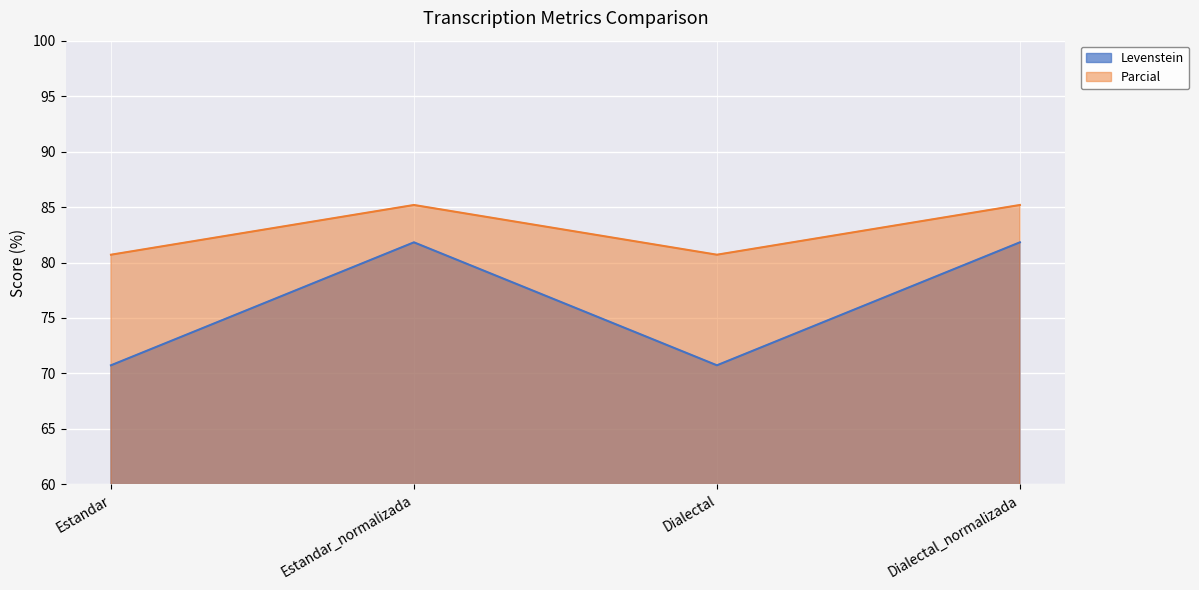

What is the value of the Levenstein point at the 3rd from the left?

70.7